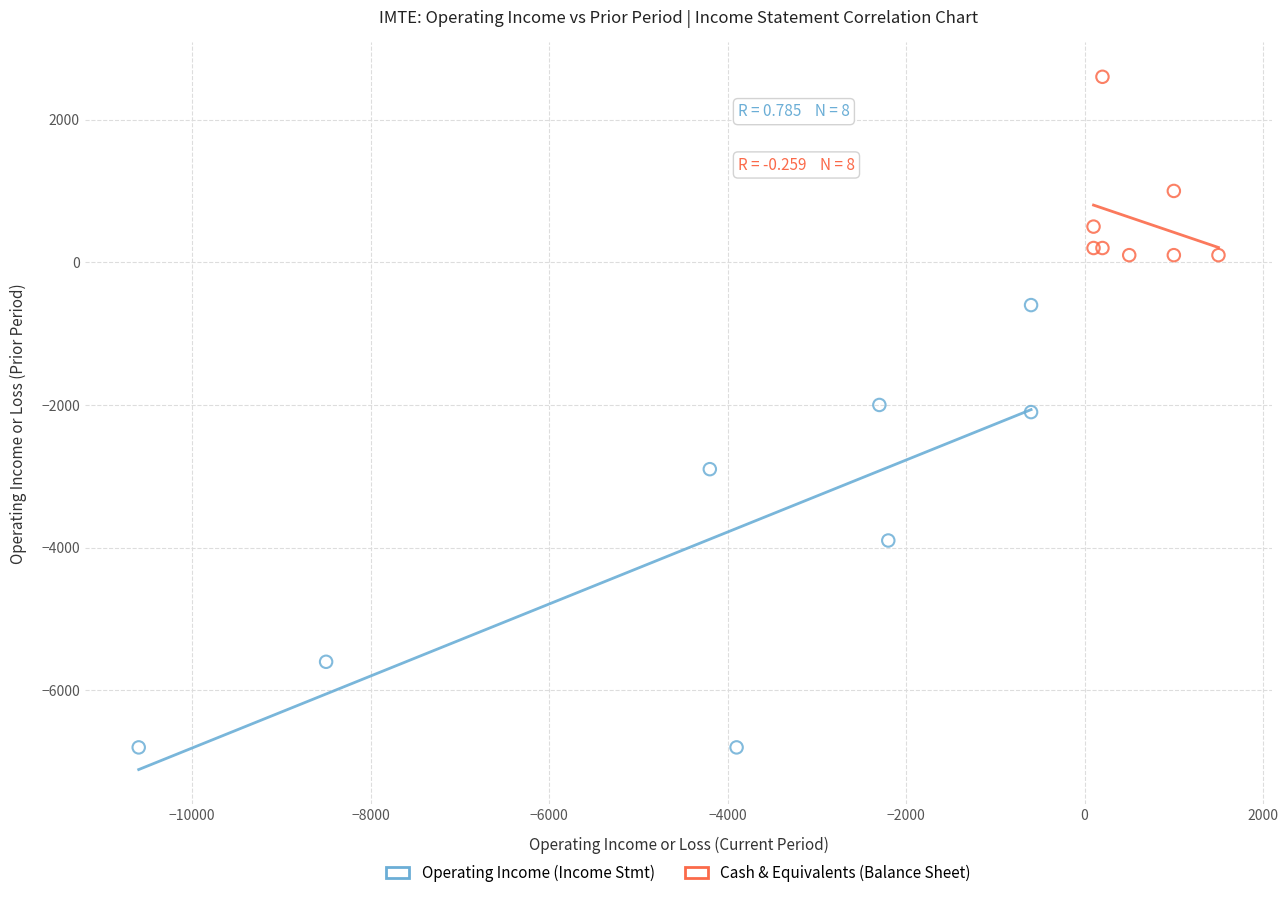

Which series contains the highest Y value?

Cash & Equivalents (Balance Sheet)